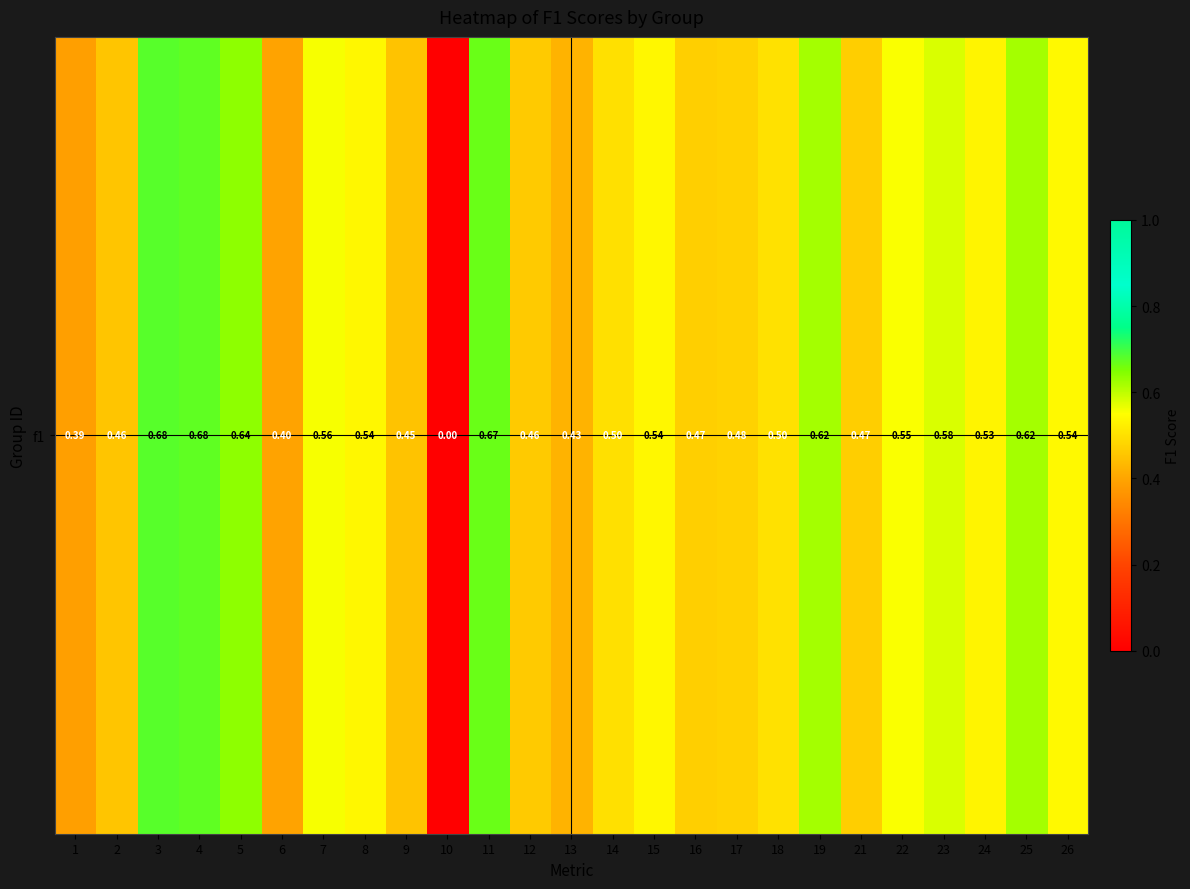

Reading left to right, what are all the values shown in this chart?

0.4	0.5	0.7	0.7	0.6	0.4	0.6	0.5	0.4	0.0	0.7	0.5	0.4	0.5	0.5	0.5	0.5	0.5	0.6	0.5	0.6	0.6	0.5	0.6	0.5